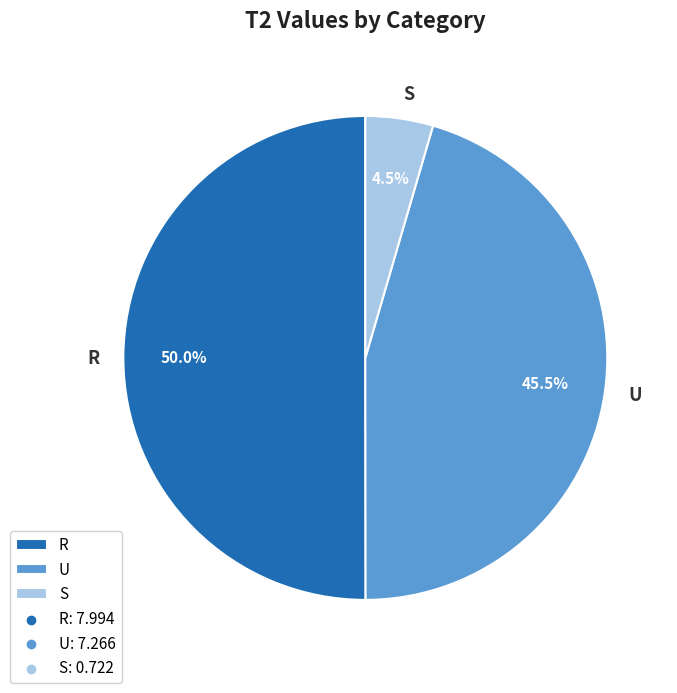

Is the sum of S and R greater than half?

Yes